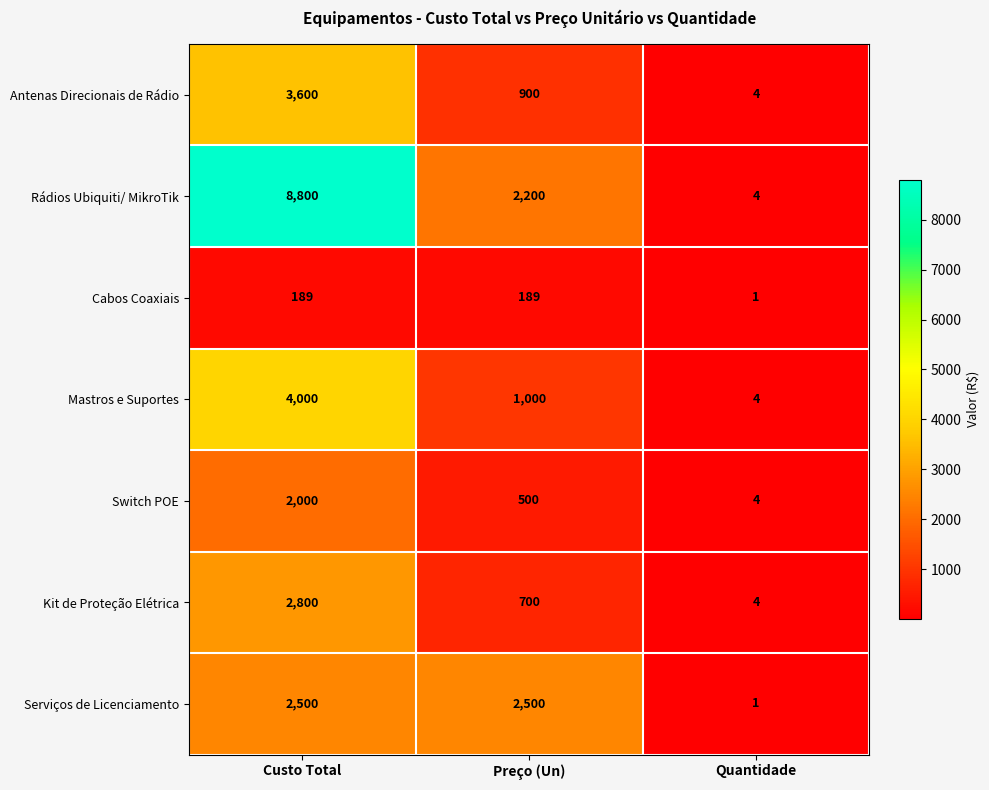

What is the difference between the maximum and minimum values in the Serviços de Licenciamento series?

2499